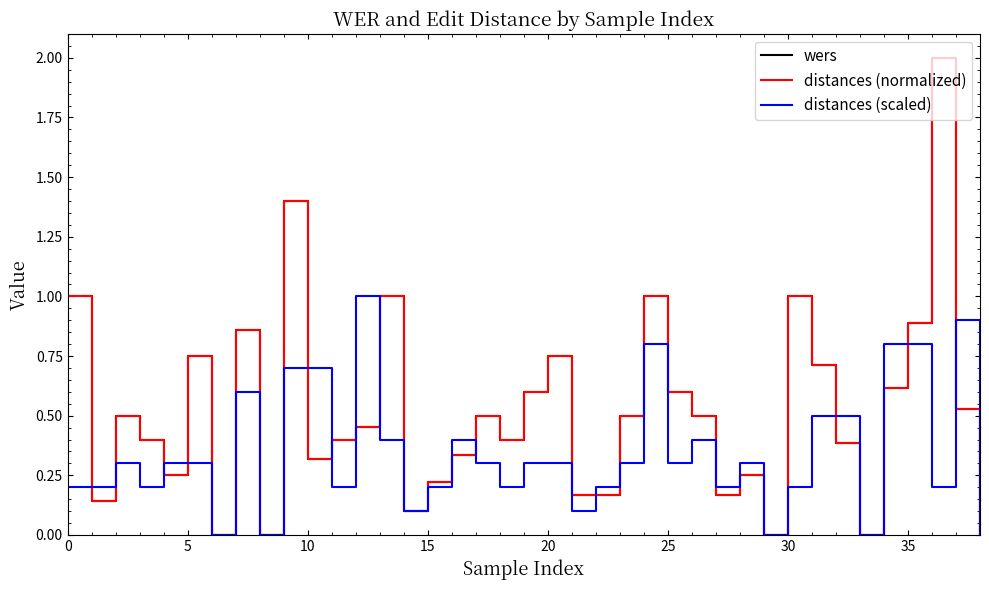

How many interior local peaks does the wers series have?

11